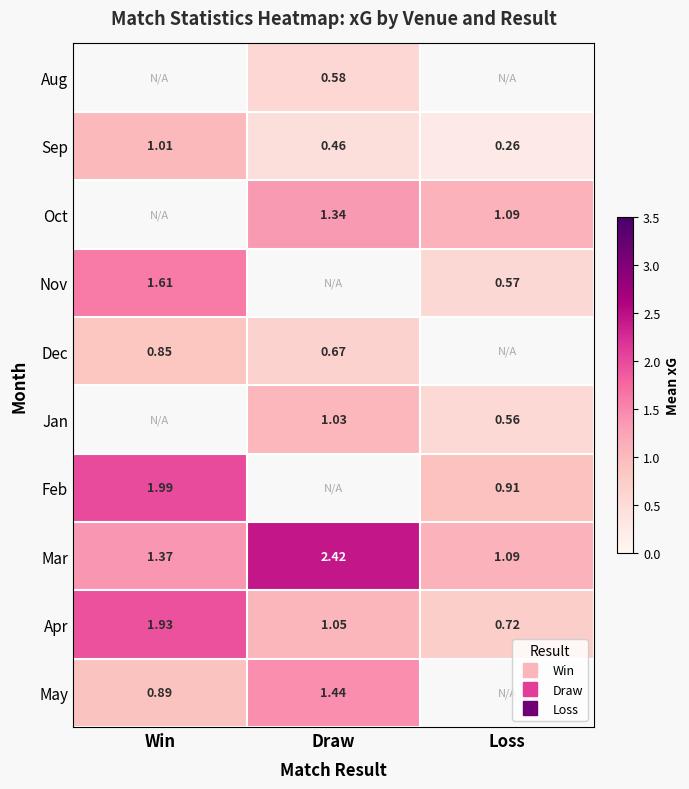

The value of Mar at Draw is 4.1. True or false?

False